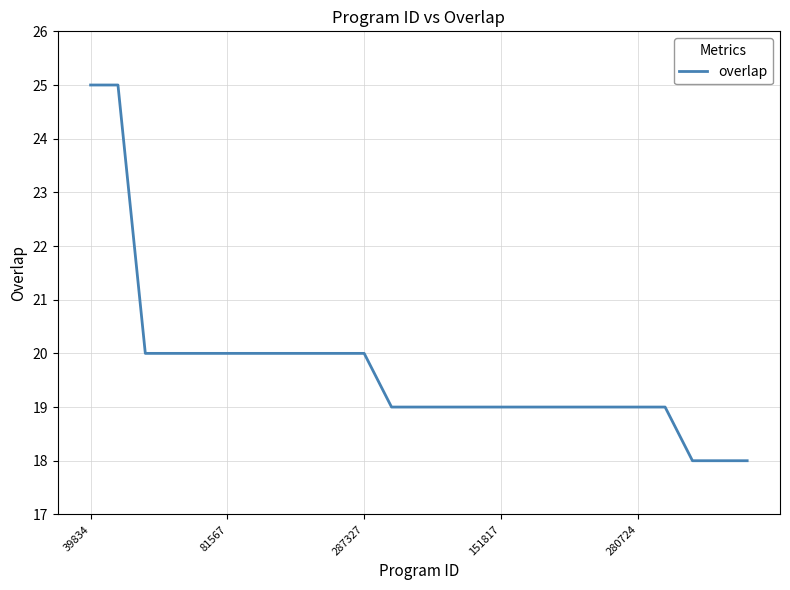

What is the minimum value shown in the chart?

18